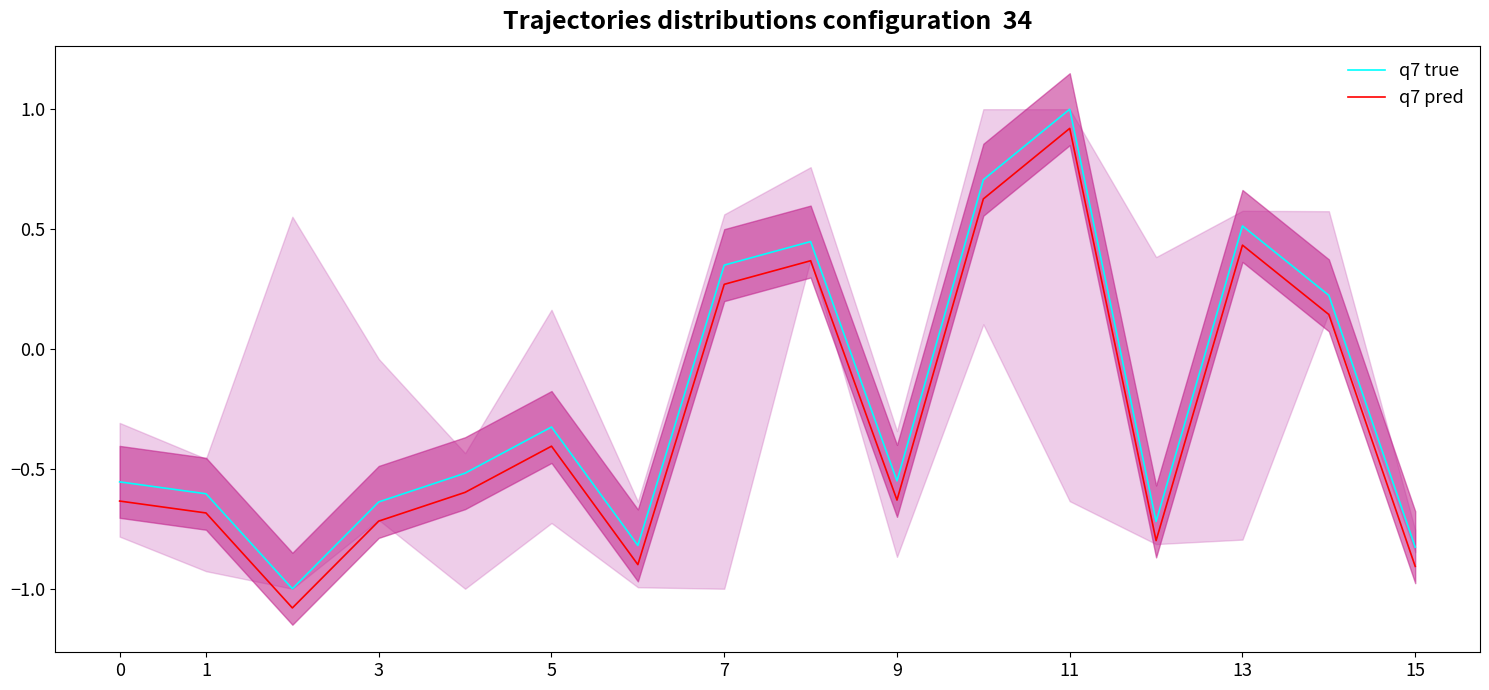

What is the sum of all q7 true values?

-3.3